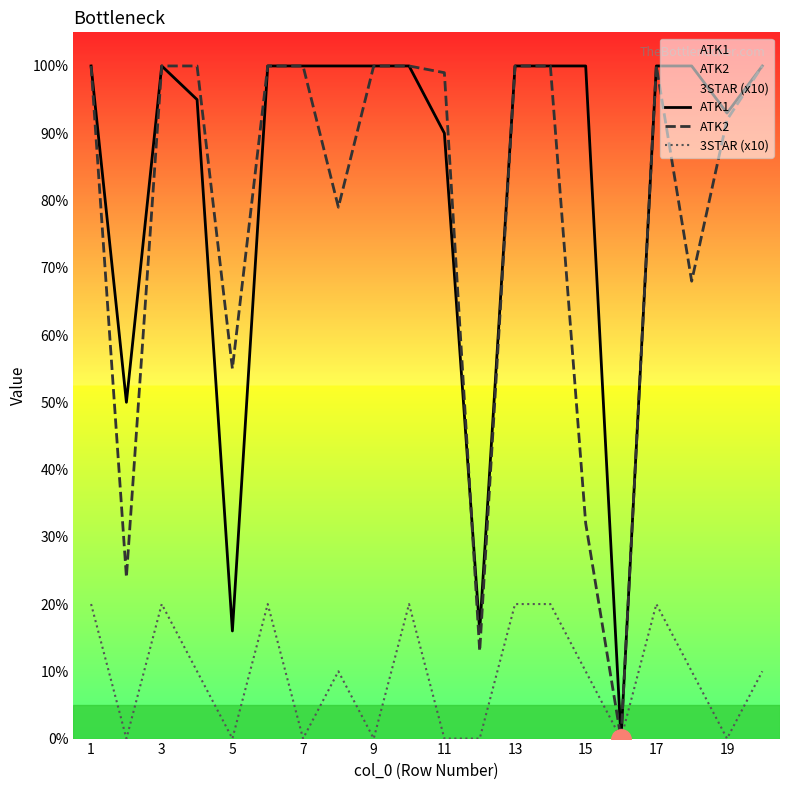

What is the difference between the highest and lowest values at 19?

93